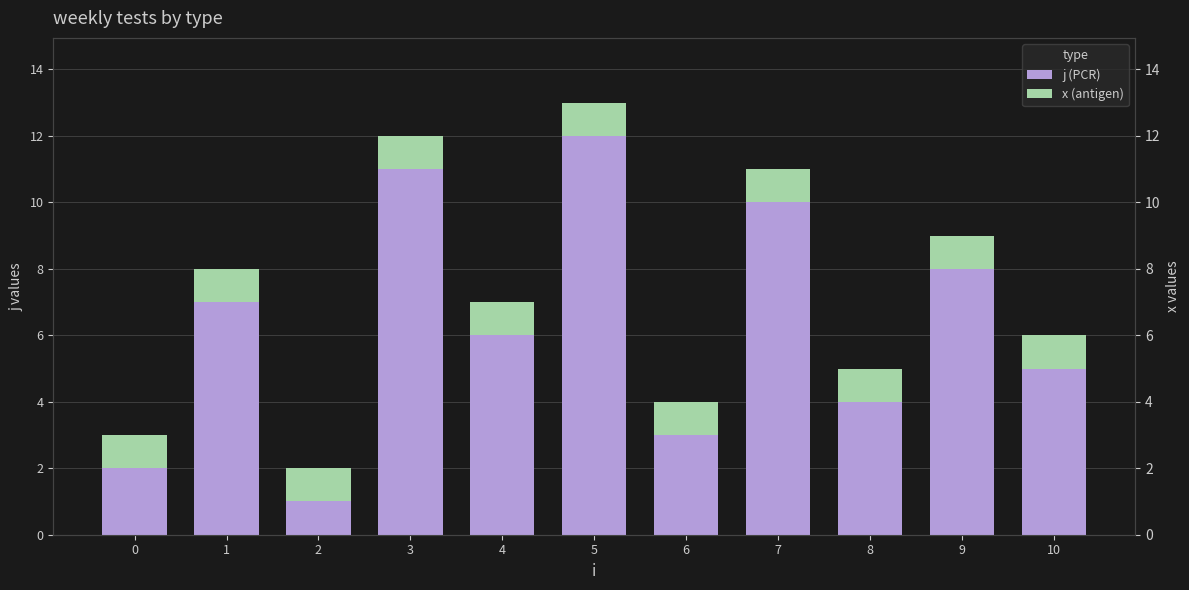

What is the average value of the j (PCR) series?

6